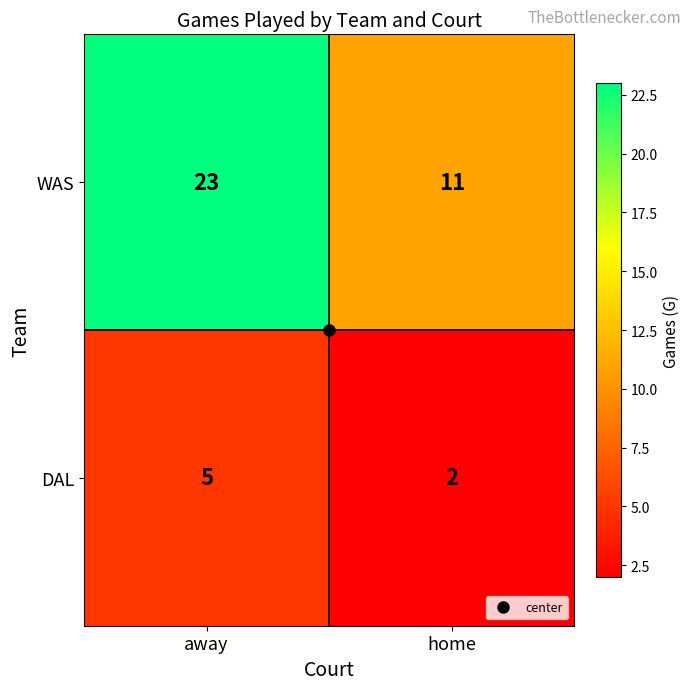

At which category is the sum across all series the highest?

away